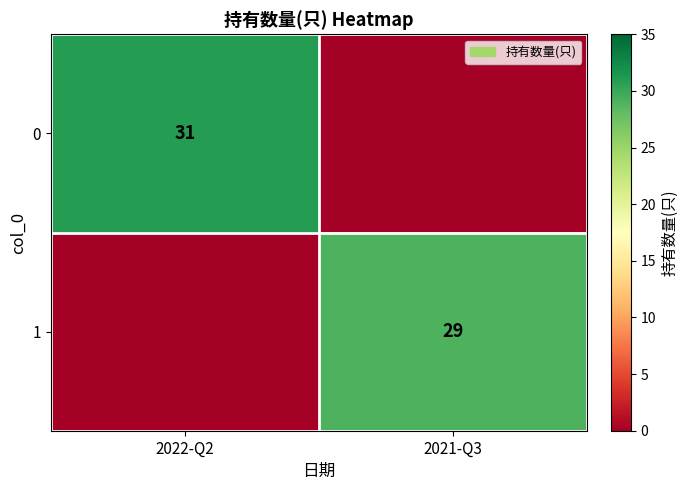

True or false: 1 has a value of 8 at 2021-Q3.

False